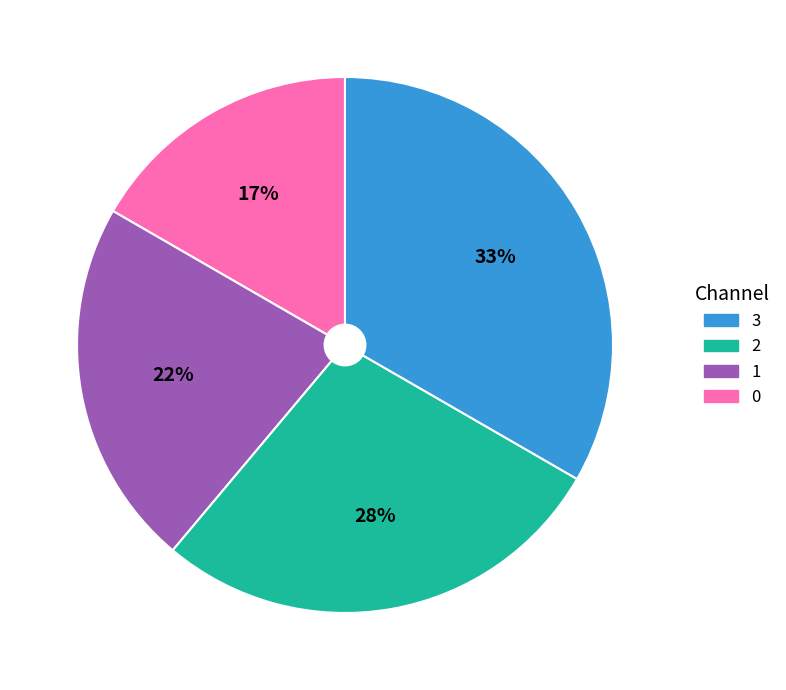

To the nearest percent, what is the average slice percentage?

25%